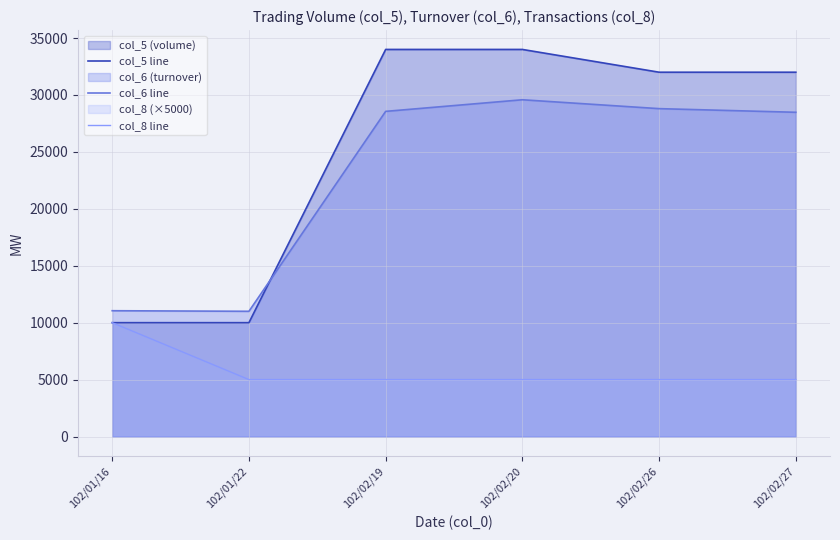

Between 102/02/27 and 102/02/19, which is larger?

102/02/19